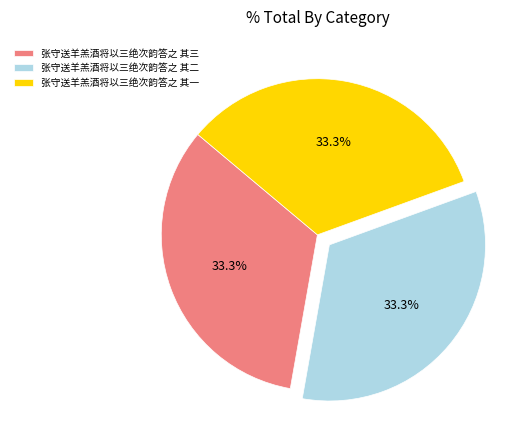

Is 张守送羊羔酒将以三绝次韵答之 其一 the majority of the pie?

No